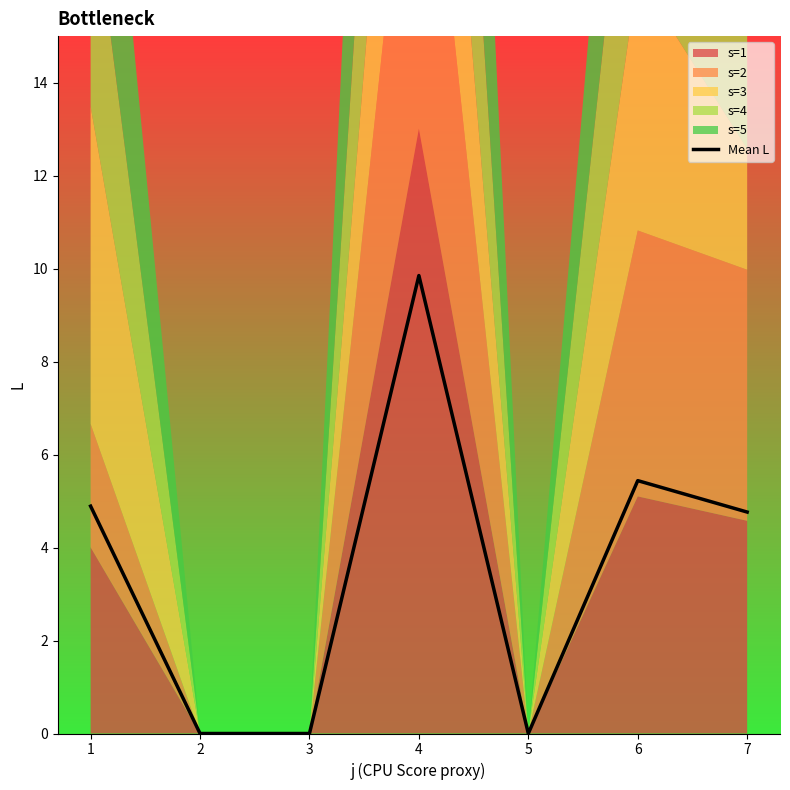

Reading left to right, extract all data points from this chart.

4.9	0.0	0.0	9.8	0.0	5.4	4.8